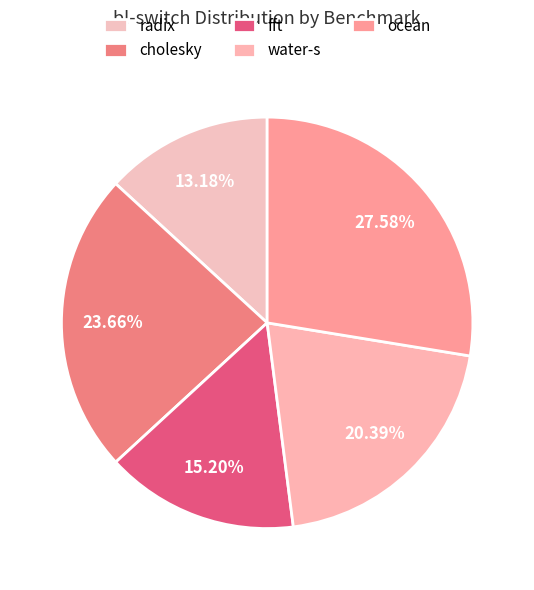

Does fft represent more than half of the total?

No